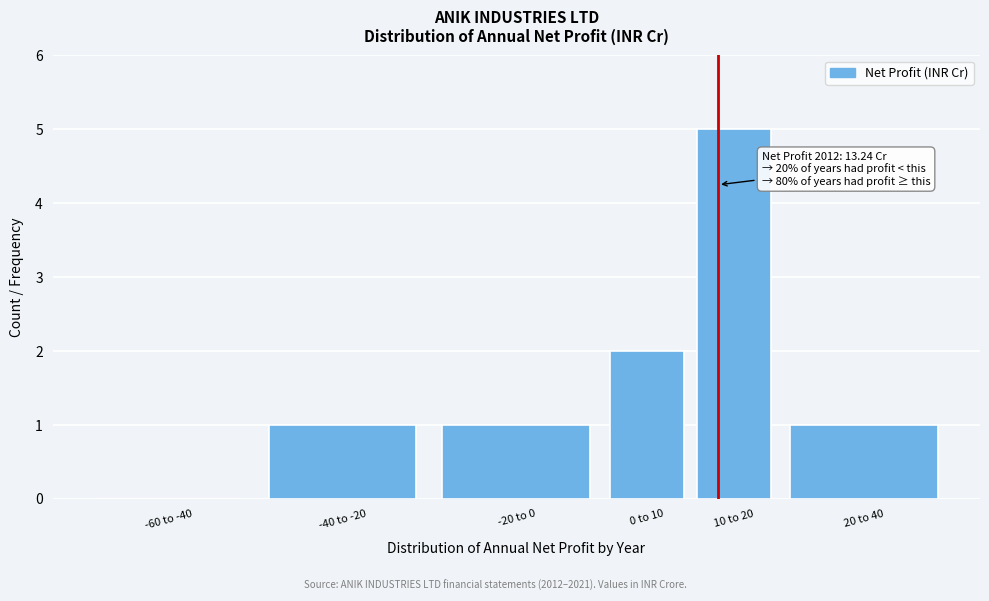

Reading left to right, transcribe all the data shown in this chart.

-60 to -40=0	-40 to -20=1	-20 to 0=1	0 to 10=2	10 to 20=5	20 to 40=1